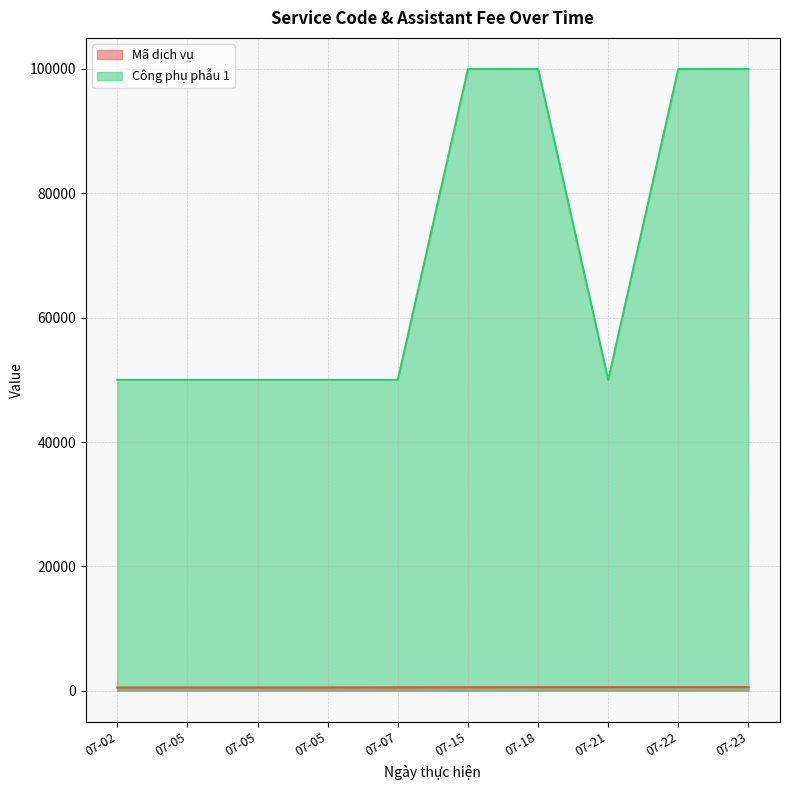

True or false: Mã dịch vụ and Công phụ phẫu 1 cross at least once.

False